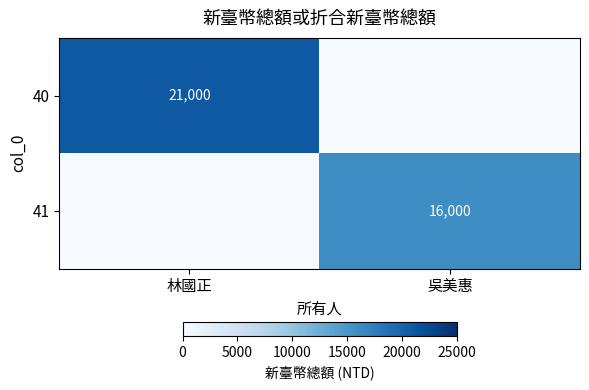

The value of 41 at 吳美惠 is 10697. True or false?

False